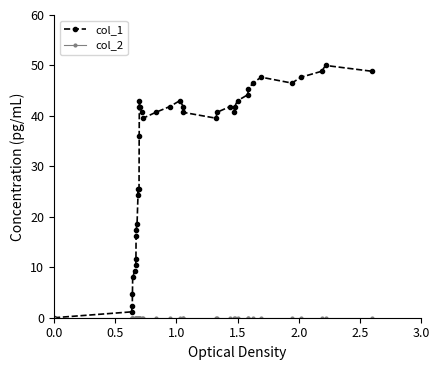

What is the greatest value displayed?

50.0